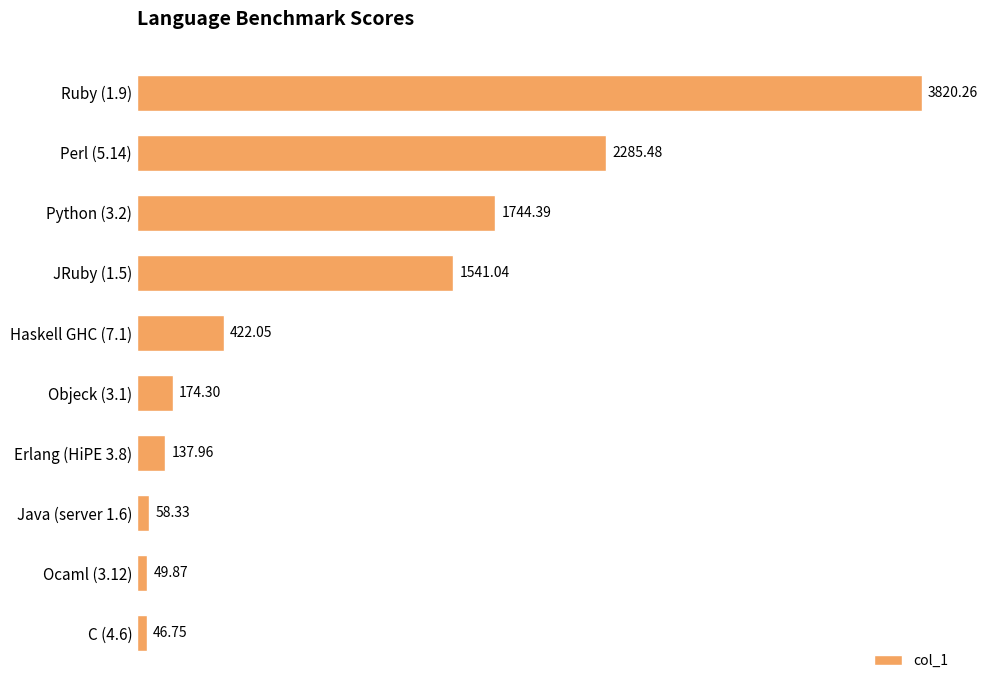

List the labels in order of value, smallest first.

C (4.6), Ocaml (3.12), Java (server 1.6), Erlang (HiPE 3.8), Objeck (3.1), Haskell GHC (7.1), JRuby (1.5), Python (3.2), Perl (5.14), Ruby (1.9)